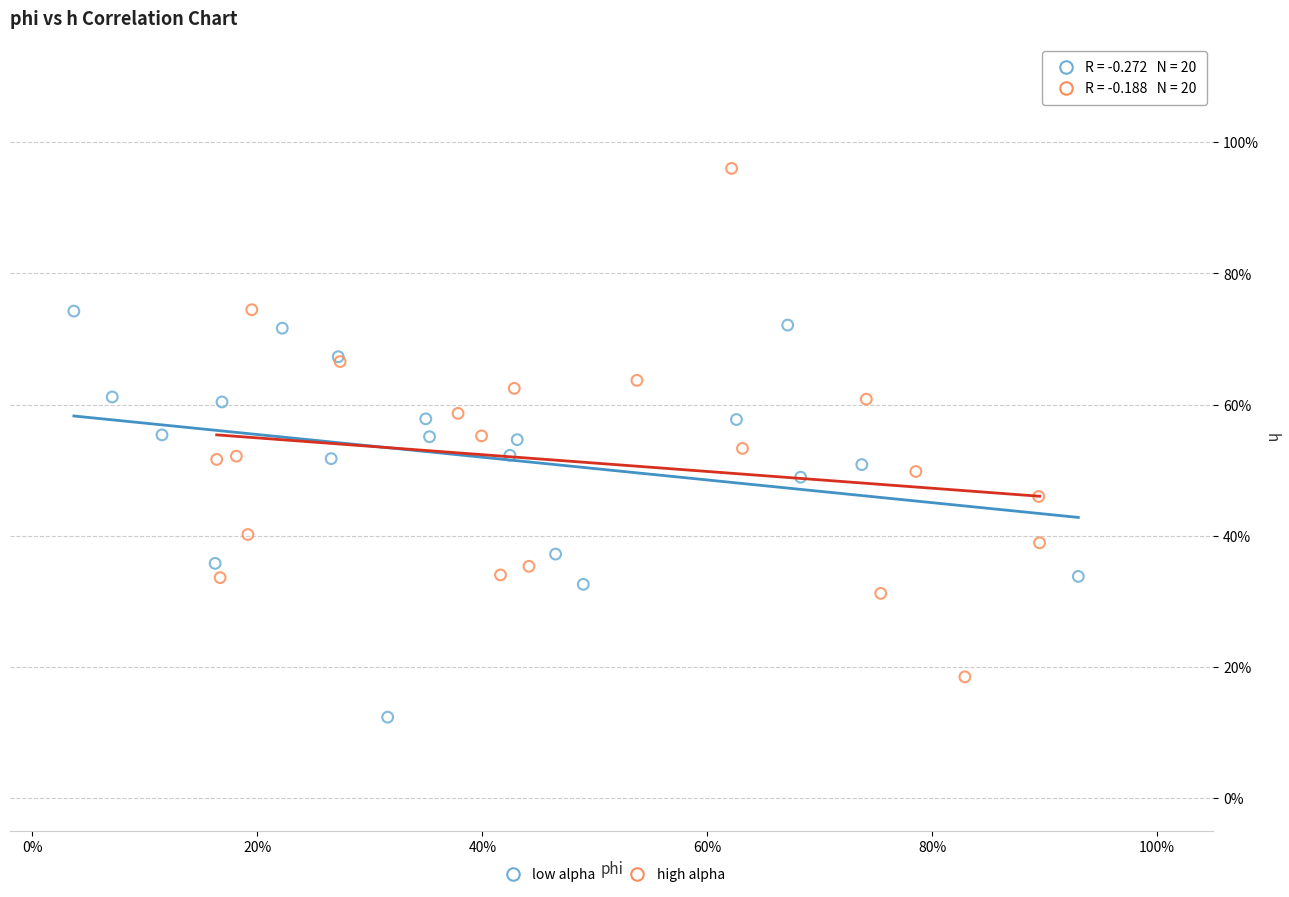

Which series reaches the minimum Y coordinate?

low alpha